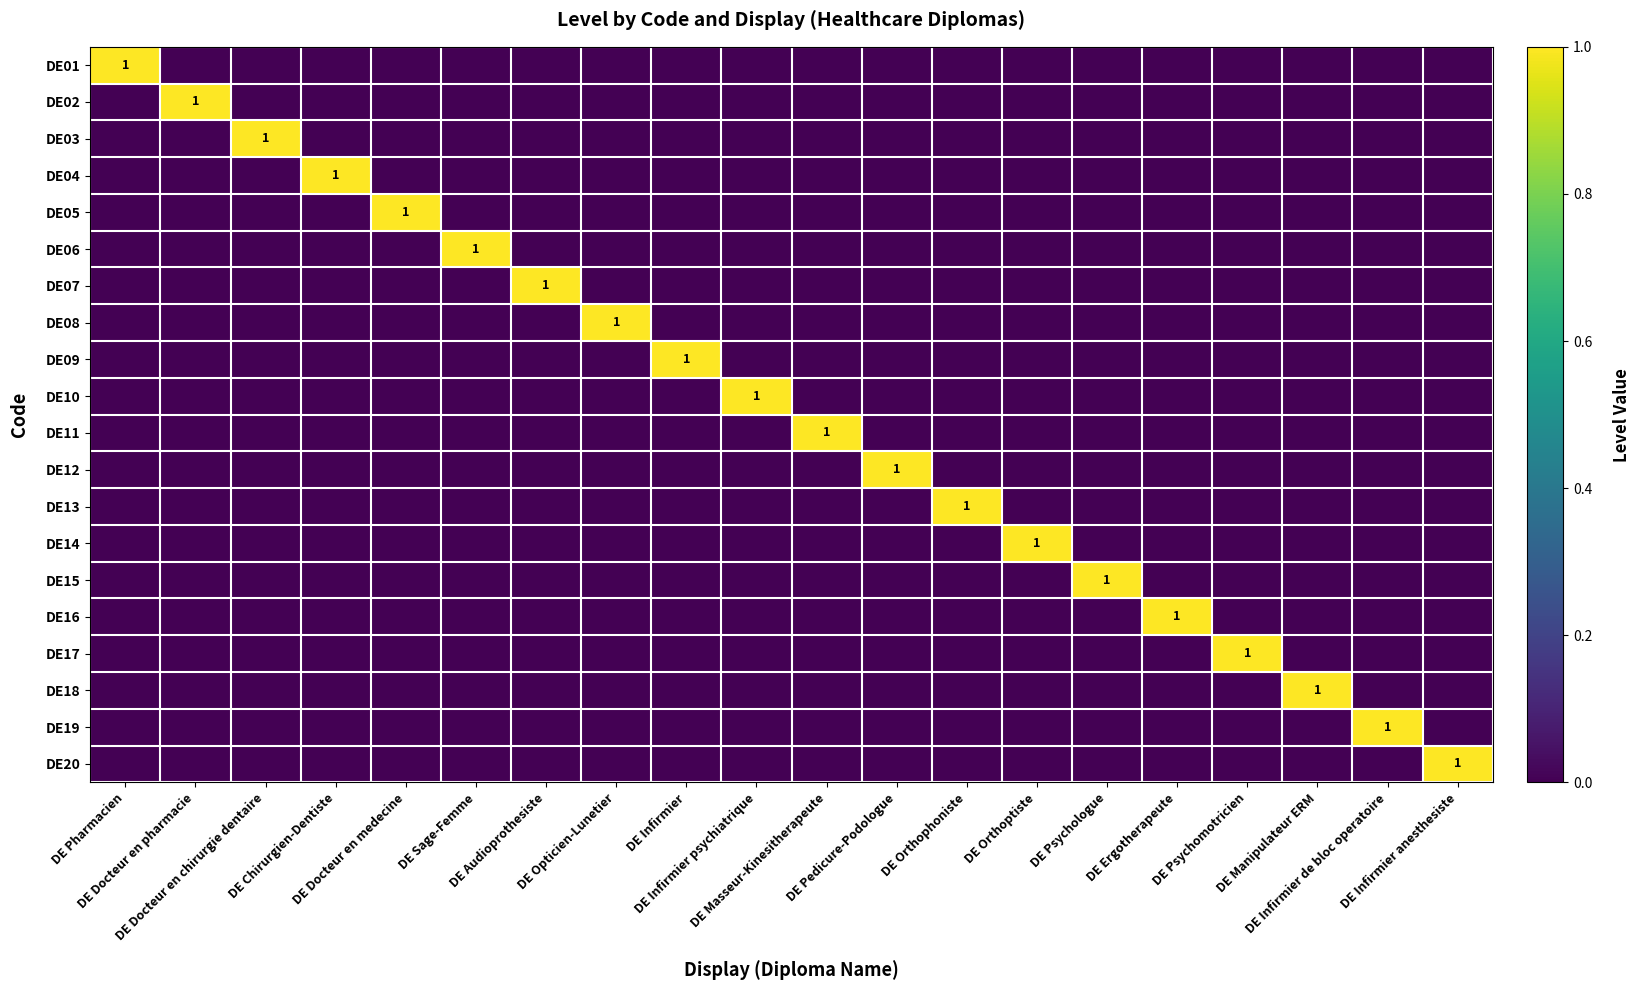

At which category is the sum across all series the highest?

DE Pharmacien